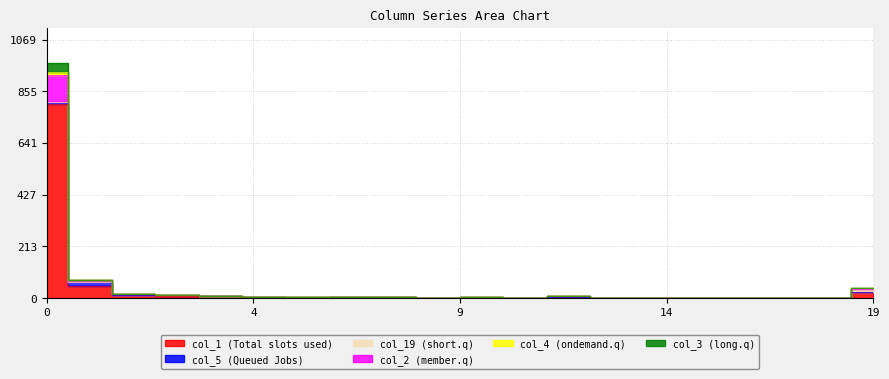

What is the difference between the col_3 values at 0 and 18?

971